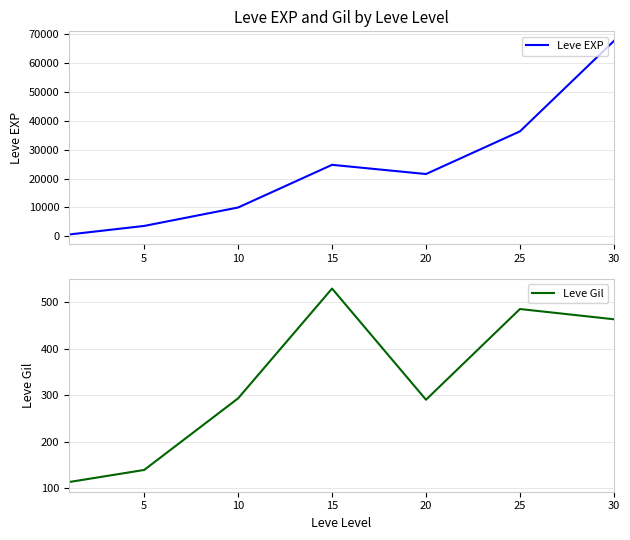

In Leve Gil, how many points are higher than both neighbors (excluding endpoints)?

2